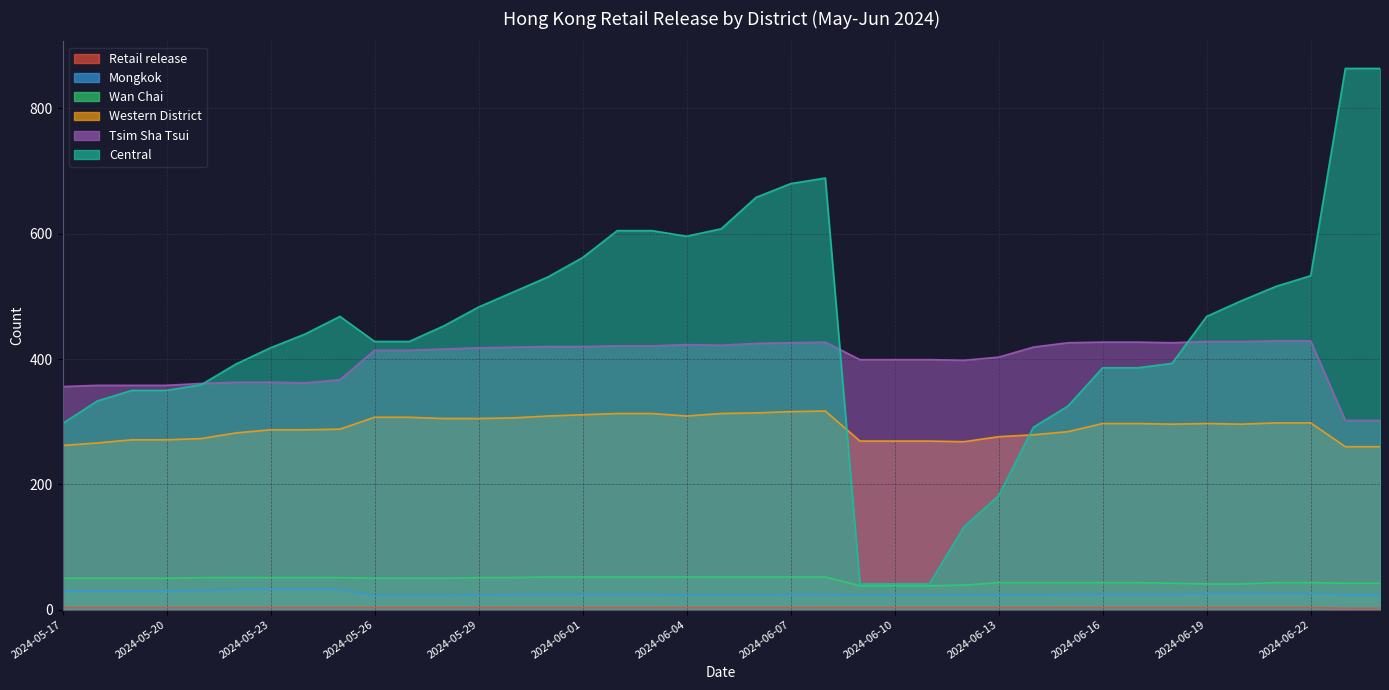

True or false: Tsim Sha Tsui and Wan Chai cross at least once.

False